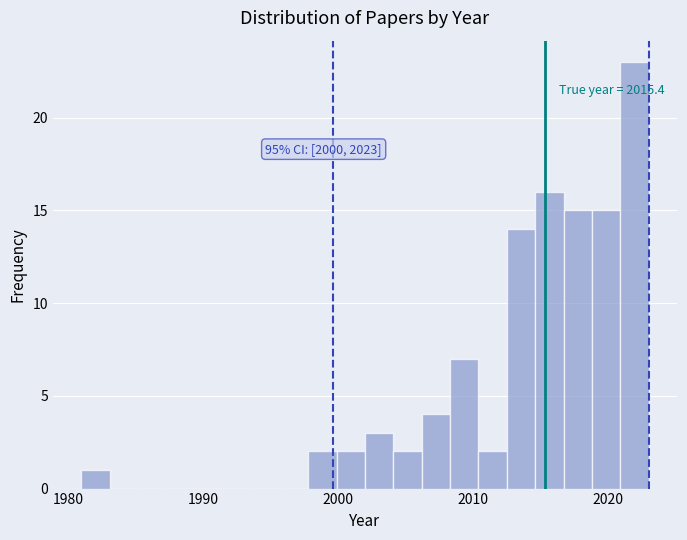

Read against the x-axis, roughly where is the centre of the tallest bar?

2022